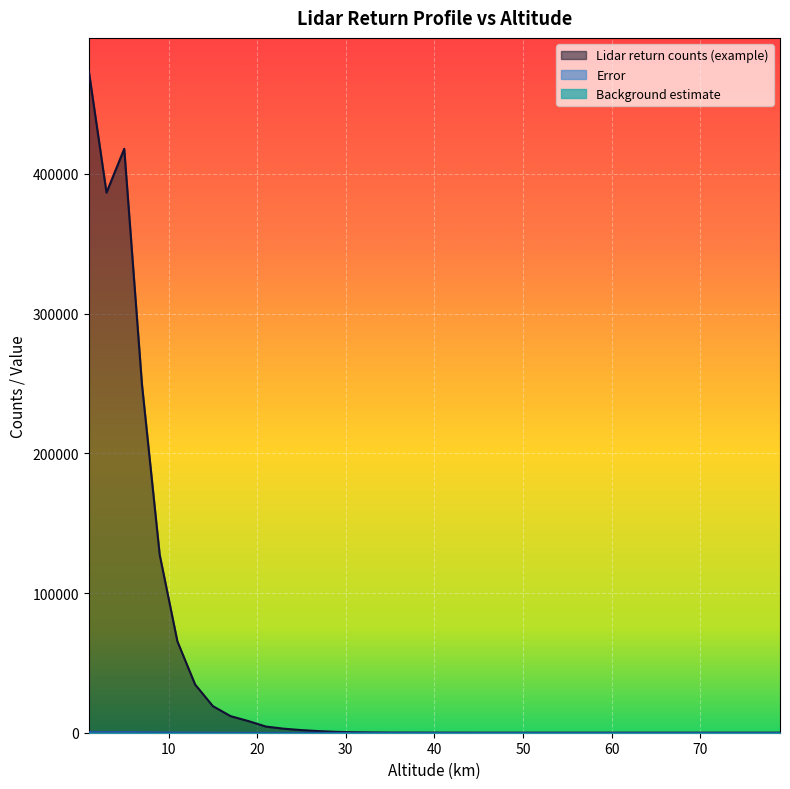

What is the spread (max minus min) of values at 9?

127092.0